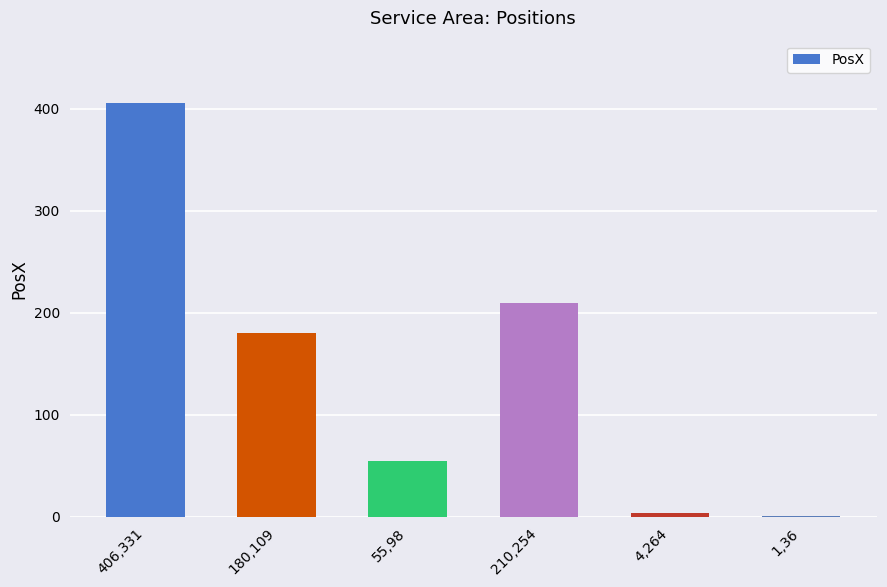

Reading left to right, transcribe all the data shown in this chart.

406,331=406	180,109=180	55,98=55	210,254=210	4,264=4	1,36=1